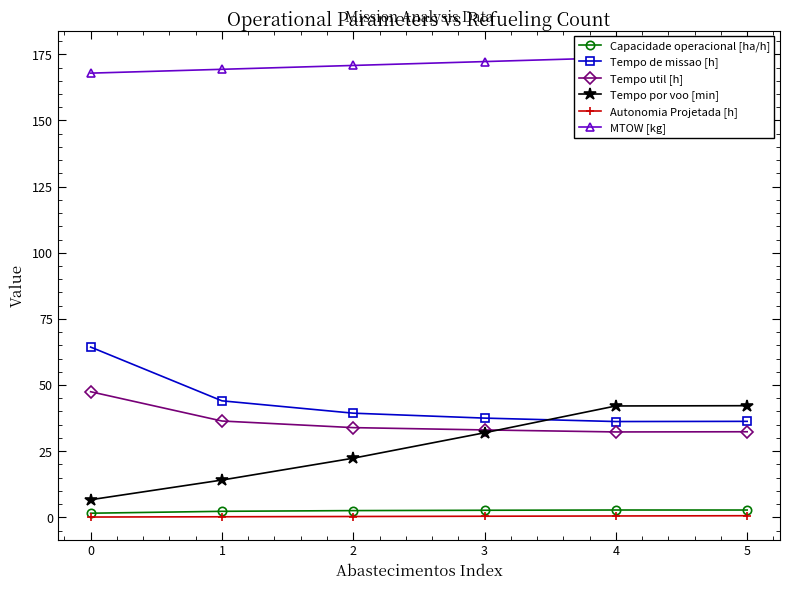

At which category does Tempo util [h] reach its first local valley?

4